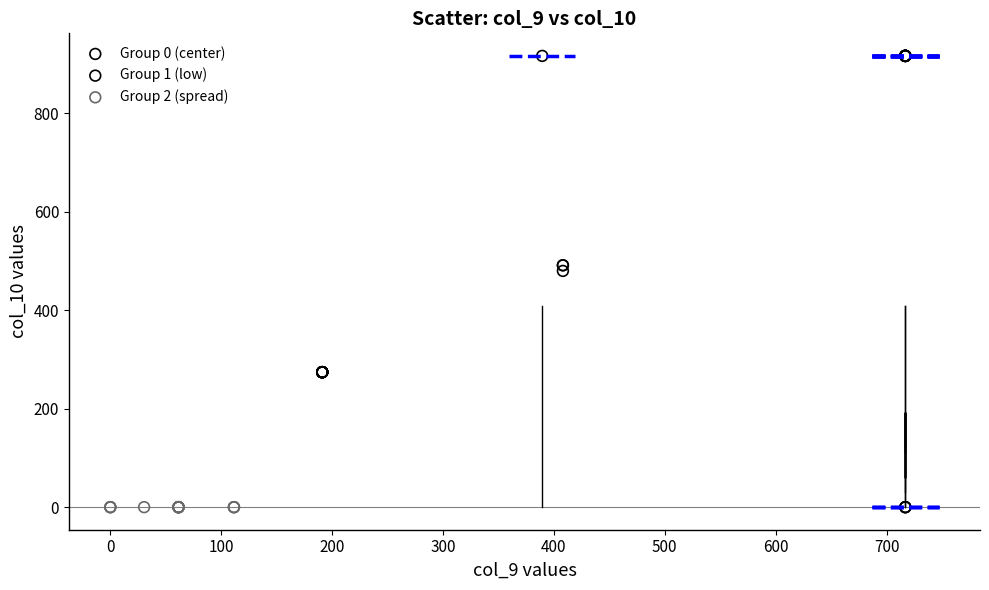

Which series reaches the maximum Y coordinate?

Group 0 (center)